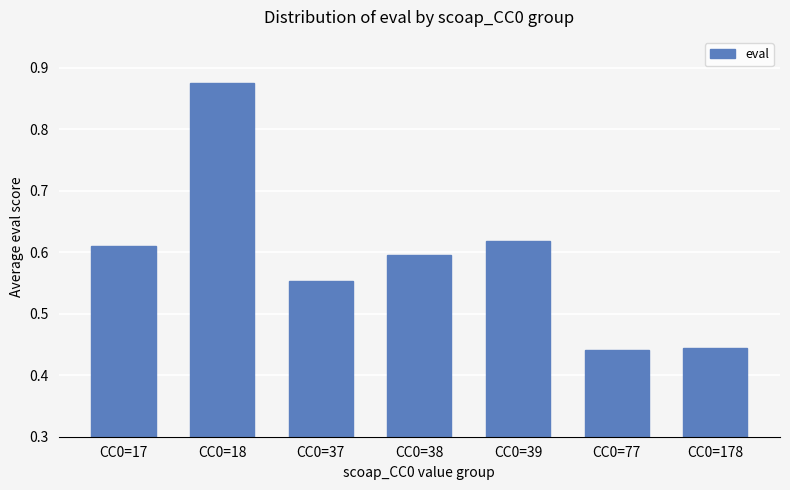

Is it true that the value at CC0=17 is 0.6?

True